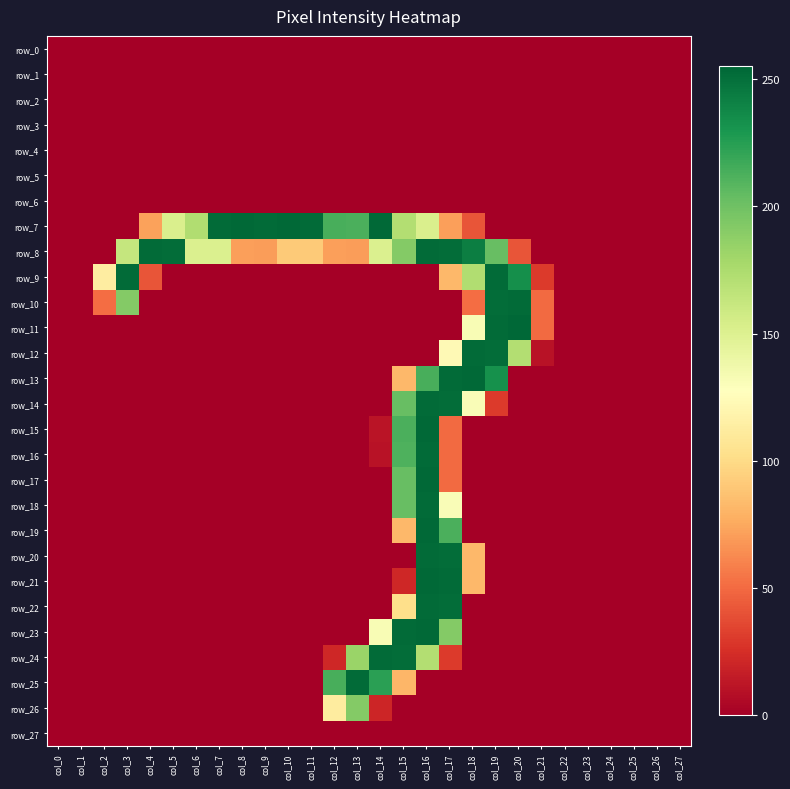

How many distinct data groups are displayed?

28